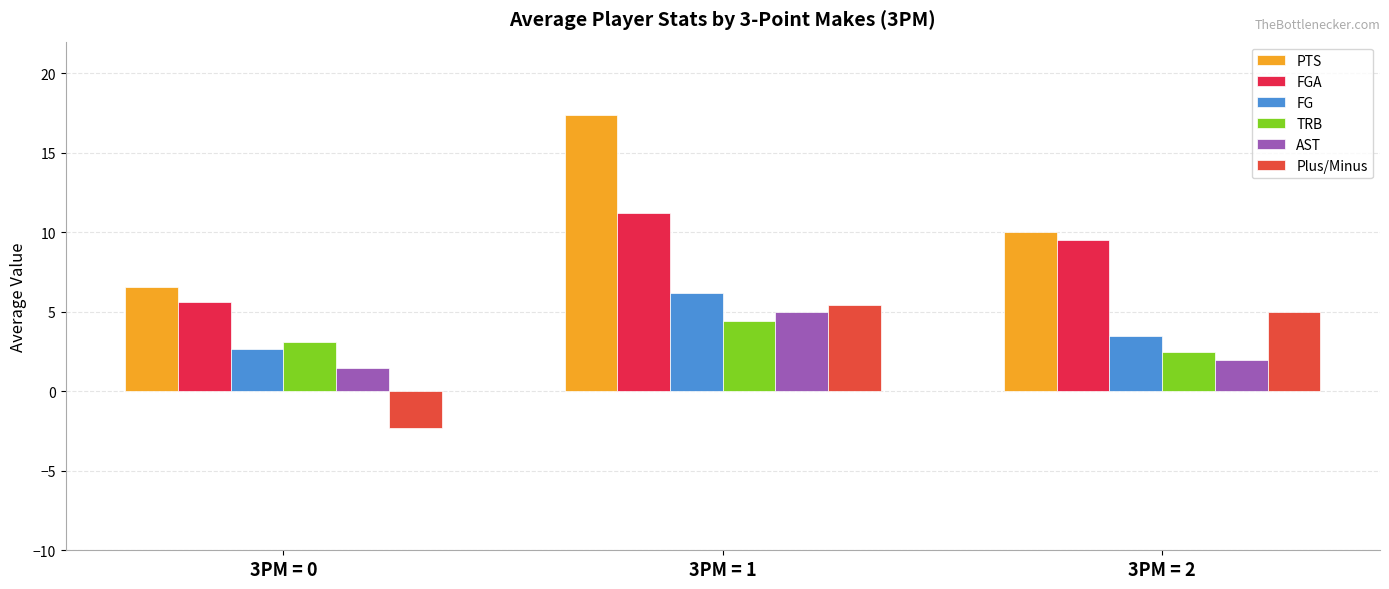

Which series changed the most between 3PM = 0 and 3PM = 1?

PTS